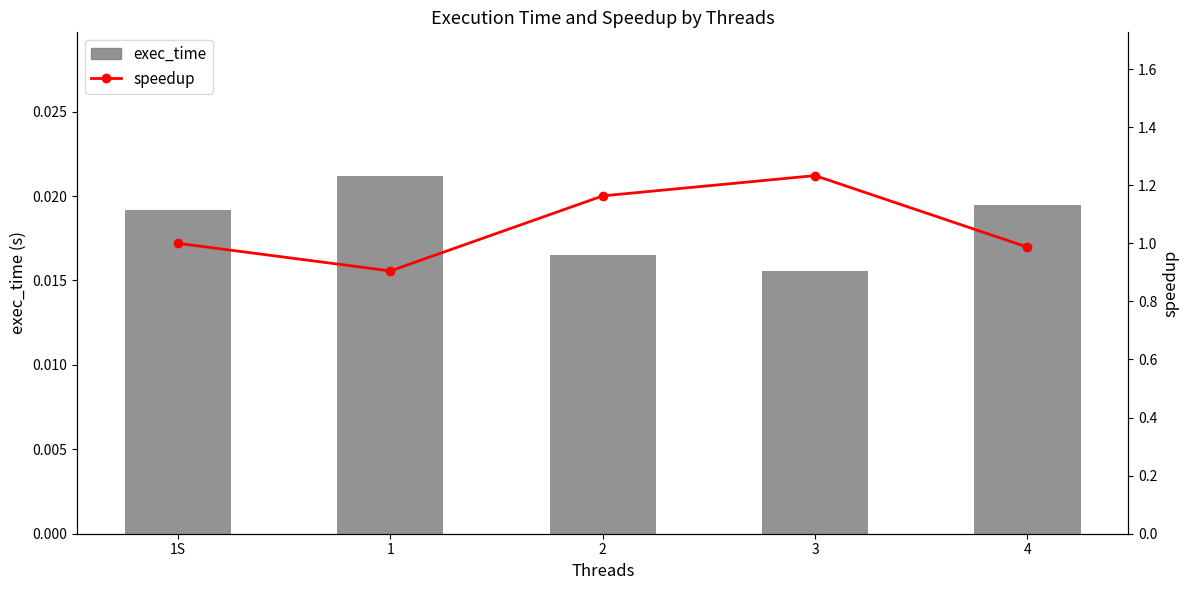

Which has a higher value, 3 or 4?

4